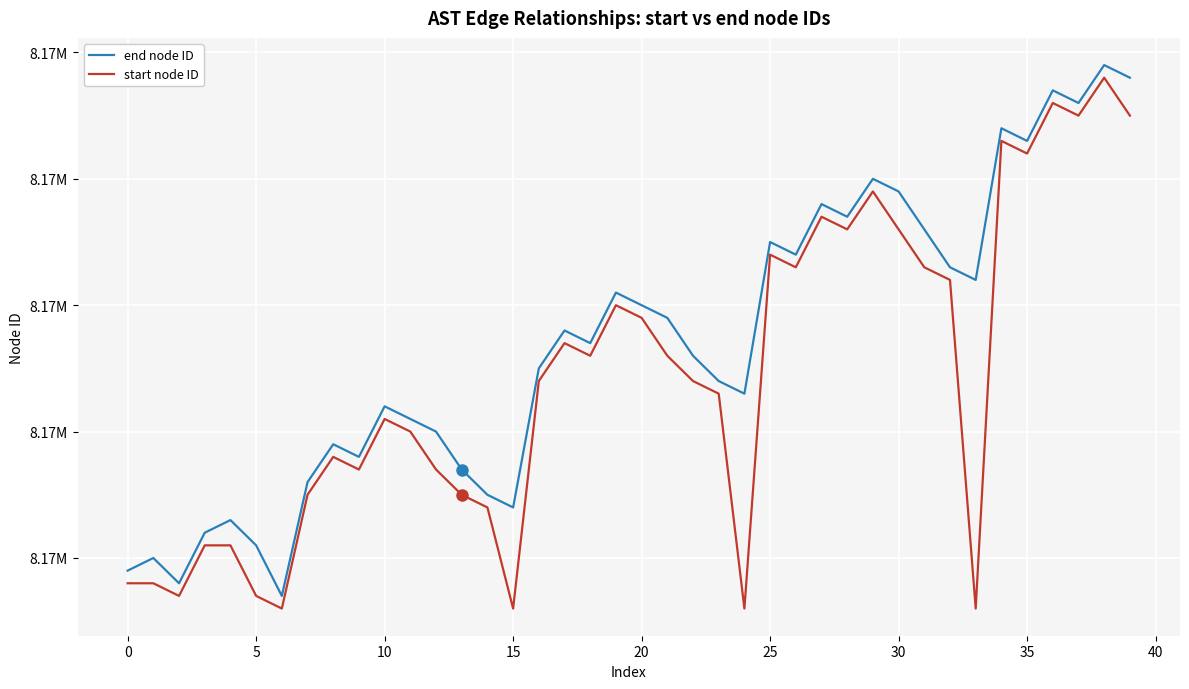

What are all the series names shown in the legend?

end node ID, start node ID